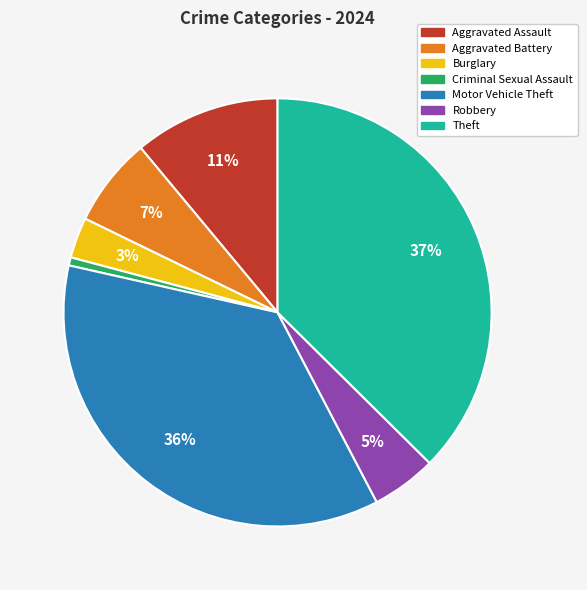

To the nearest percent, what is the difference between the Aggravated Assault and Motor Vehicle Theft slice percentages?

25%